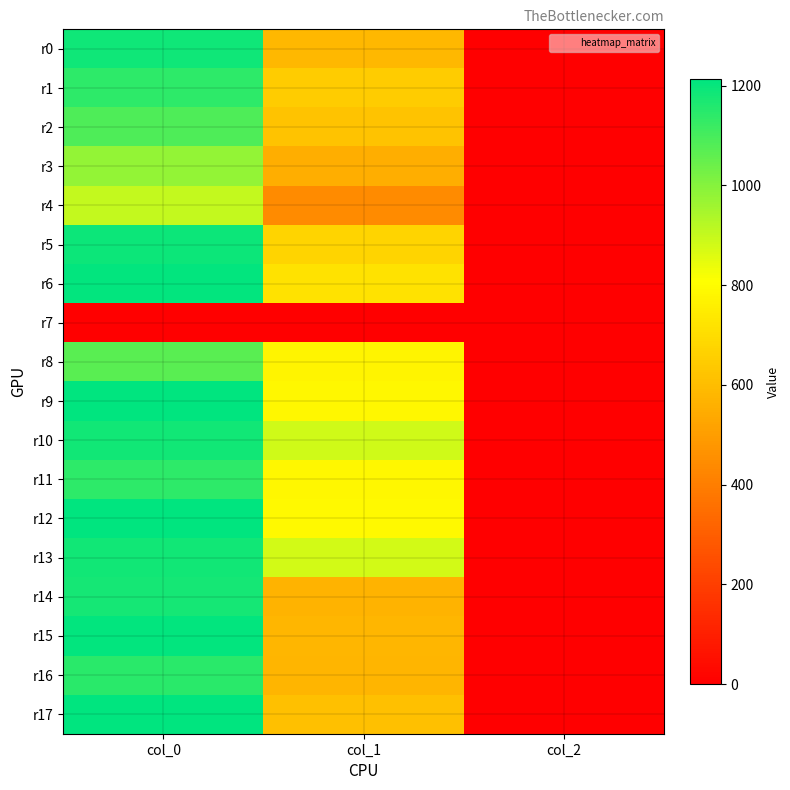

Between col_2 and col_0, which is larger?

col_0